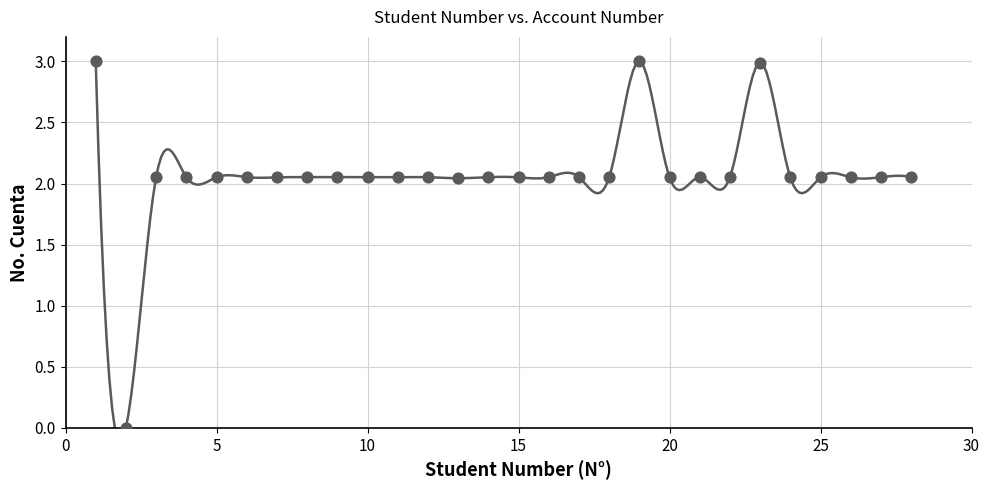

What is the range of Y values (max minus min)?

3.0